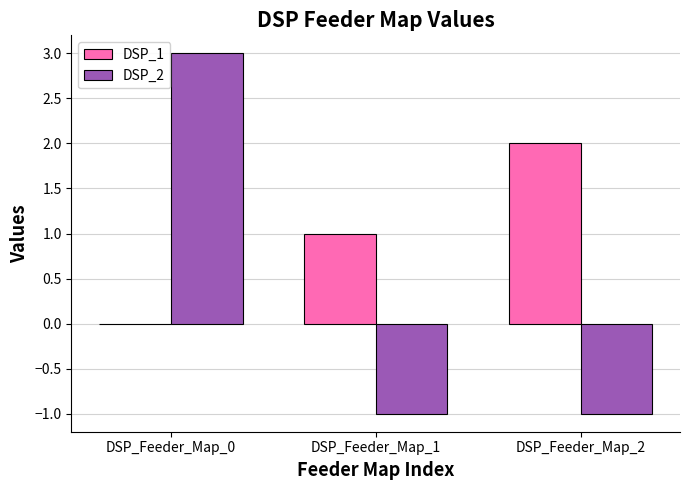

What is the sum of all DSP_2 values?

1